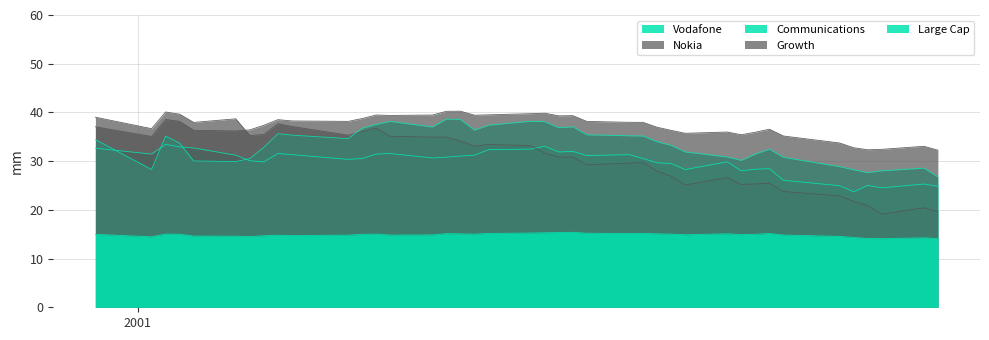

How many data points in Growth are above 37?

22